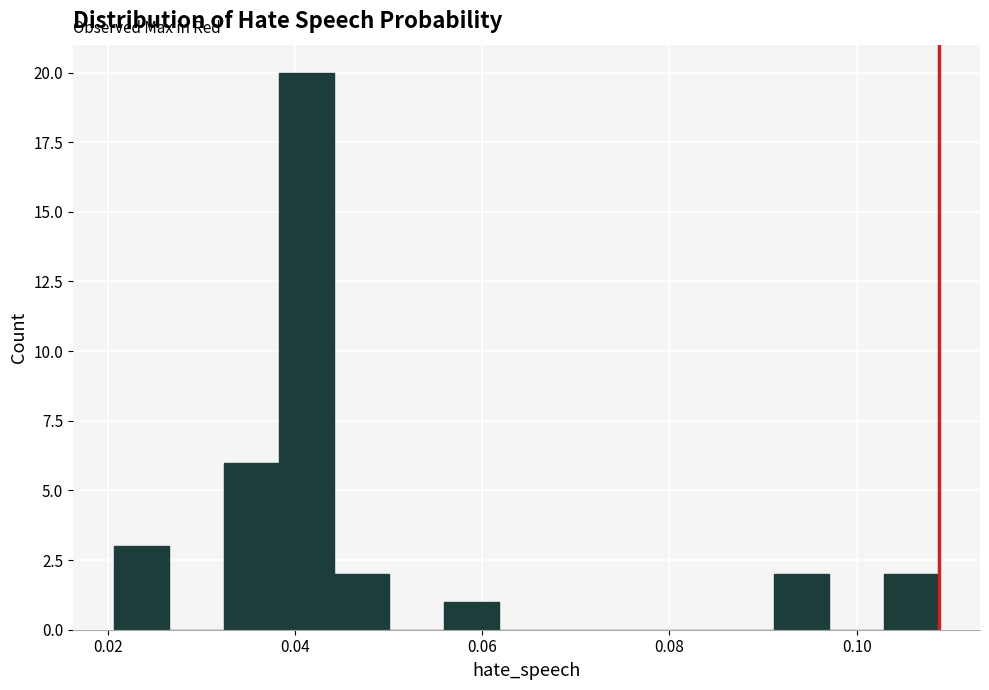

Read against the x-axis, roughly where is the centre of the tallest bar?

0.042